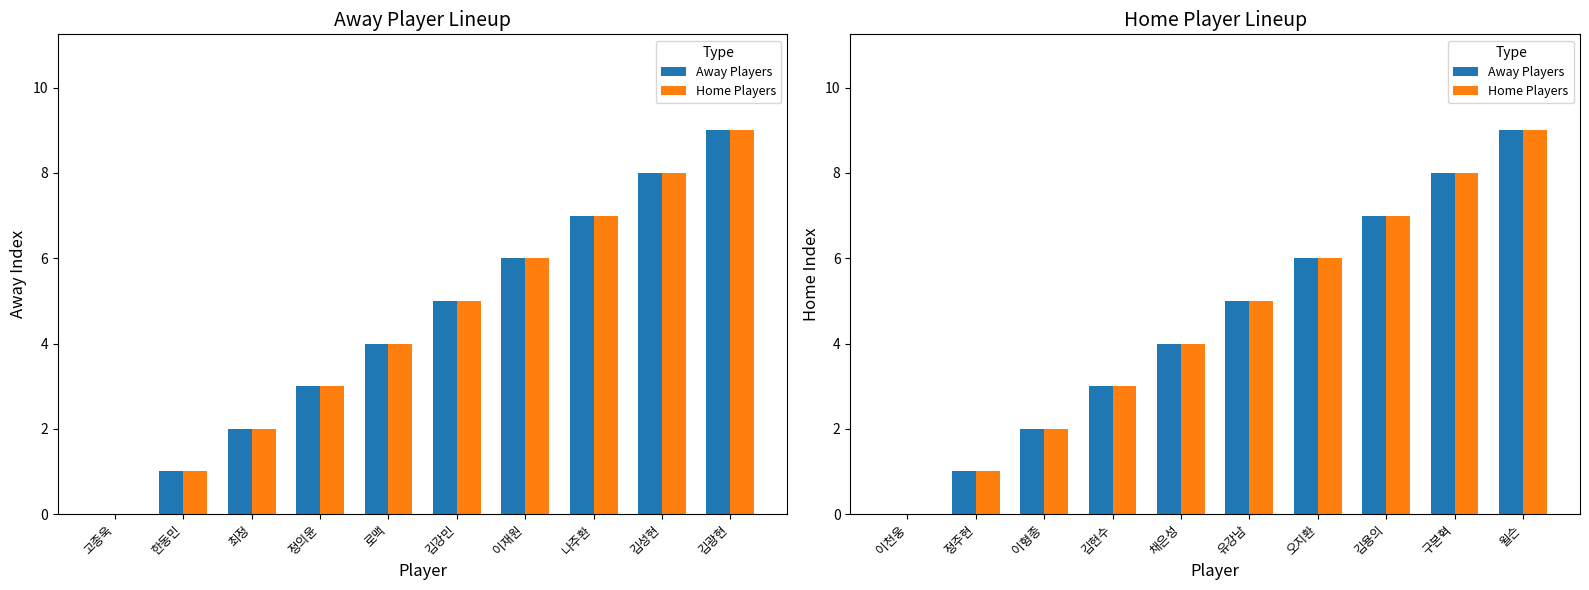

At which category is the sum across all series the highest?

윌슨